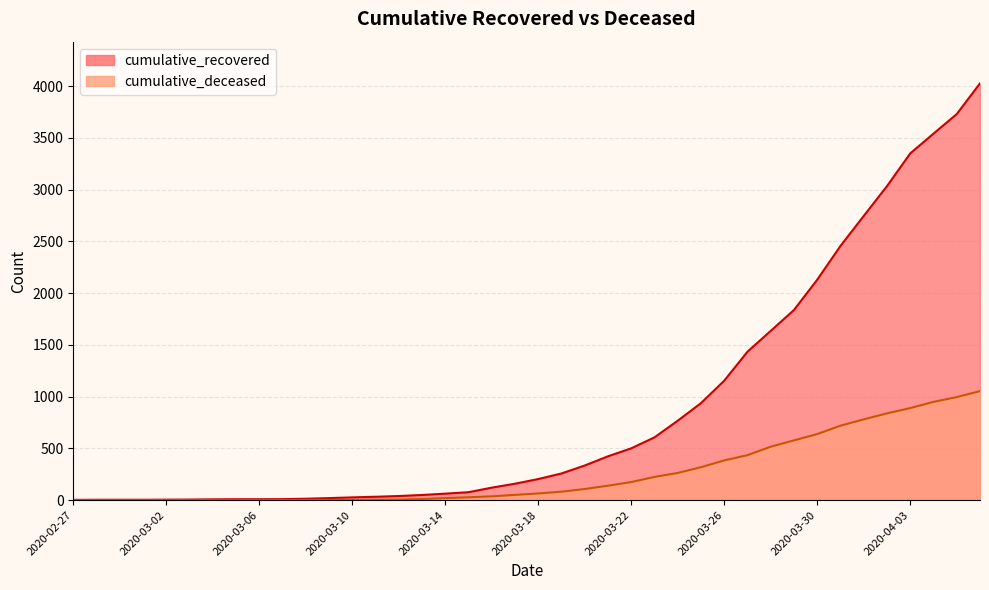

What is the value of the cumulative_deceased point at the 31st from the left?

517